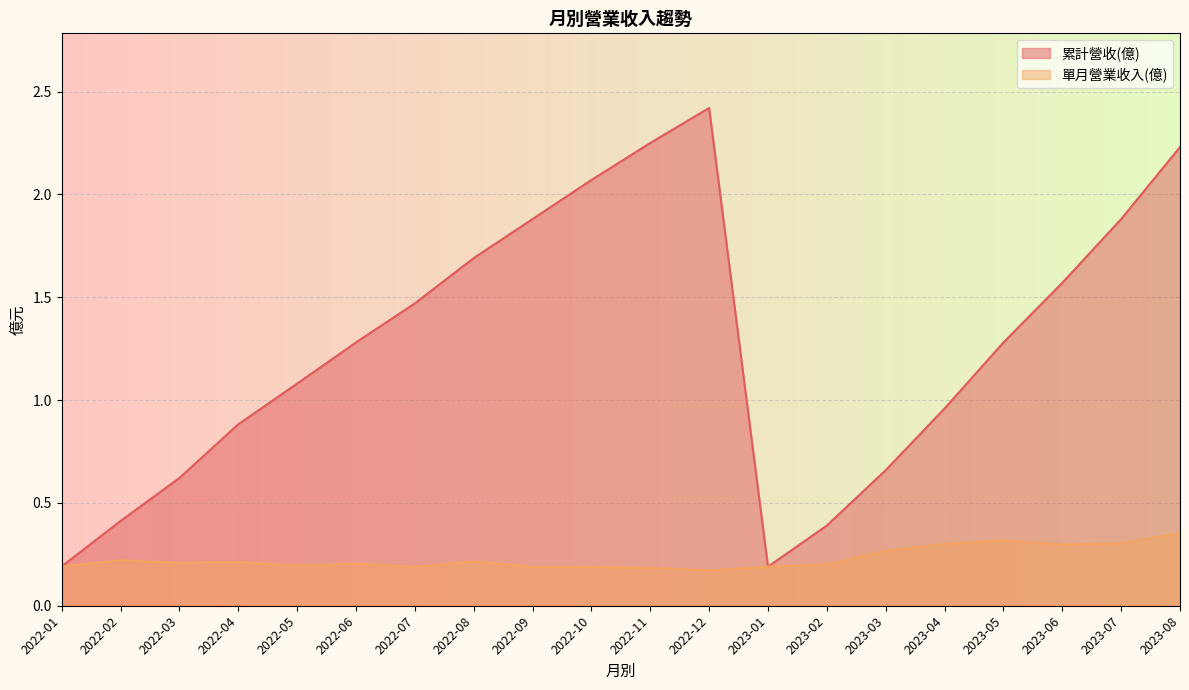

List the labels in order of 單月營業收入(億) value, smallest first.

2022-12, 2022-11, 2022-07, 2022-09, 2022-10, 2023-01, 2022-01, 2022-05, 2023-02, 2022-06, 2022-03, 2022-04, 2022-08, 2022-02, 2023-03, 2023-06, 2023-04, 2023-07, 2023-05, 2023-08